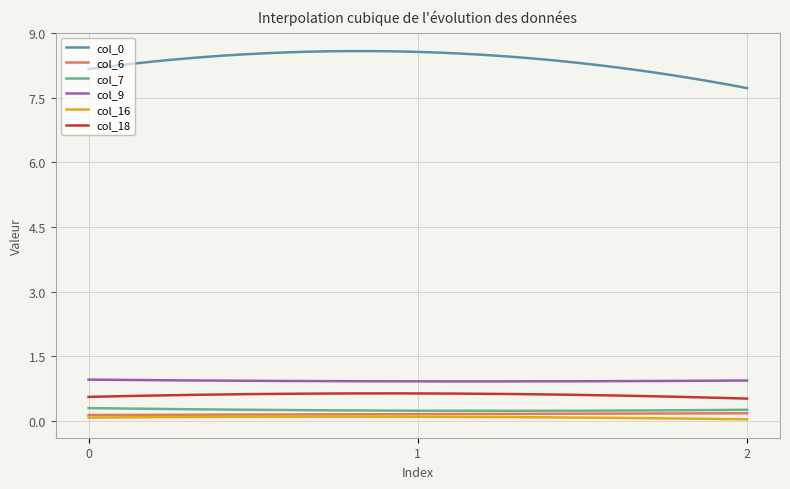

True or false: col_0 and col_16 intersect in this chart.

False